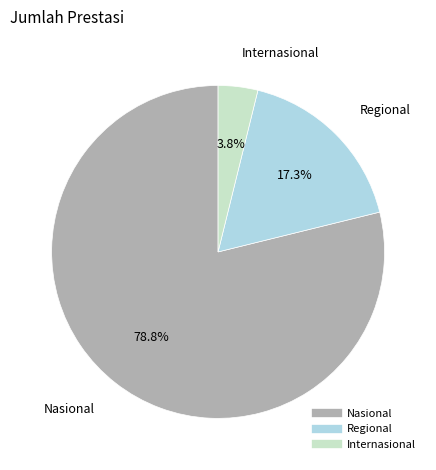

To the nearest percent, what portion does Internasional represent?

4%